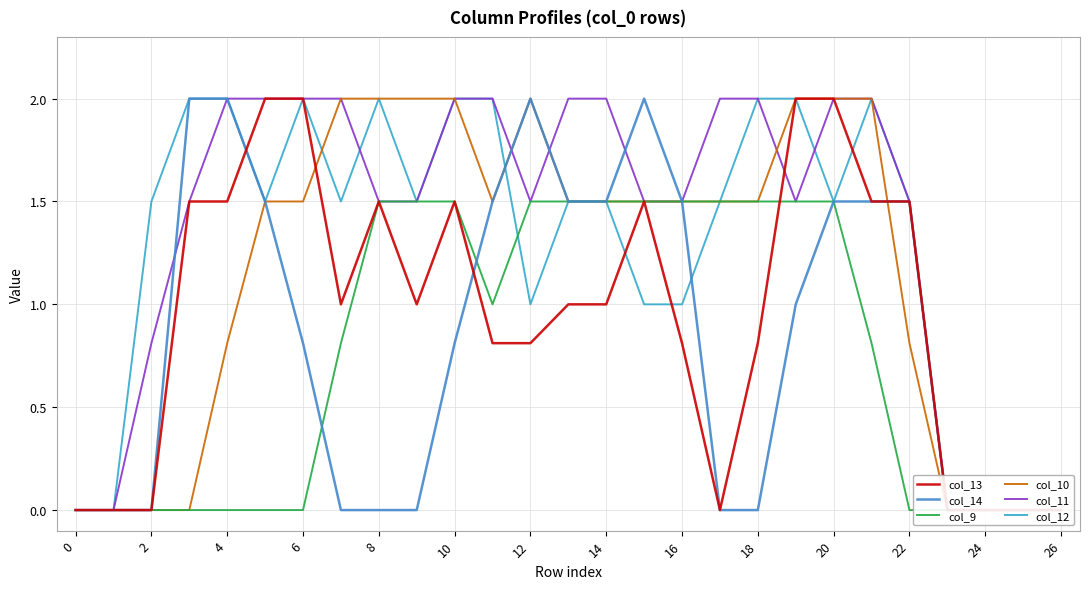

What is the difference between the highest and lowest values at 14?

2.0